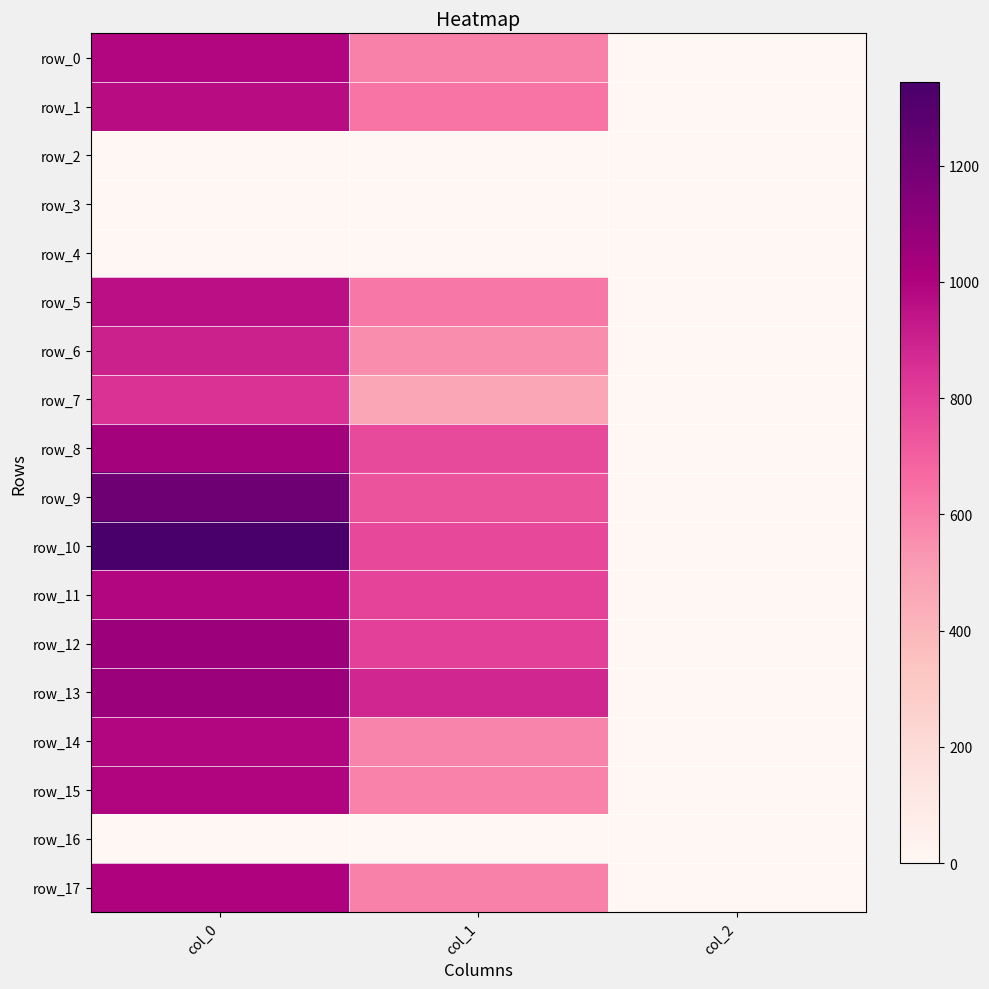

How many distinct data groups are displayed?

18